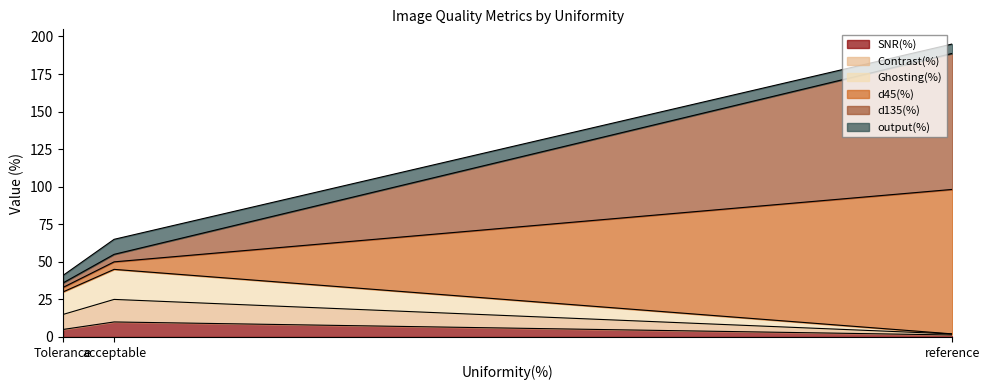

At which category is the sum across all series the highest?

reference